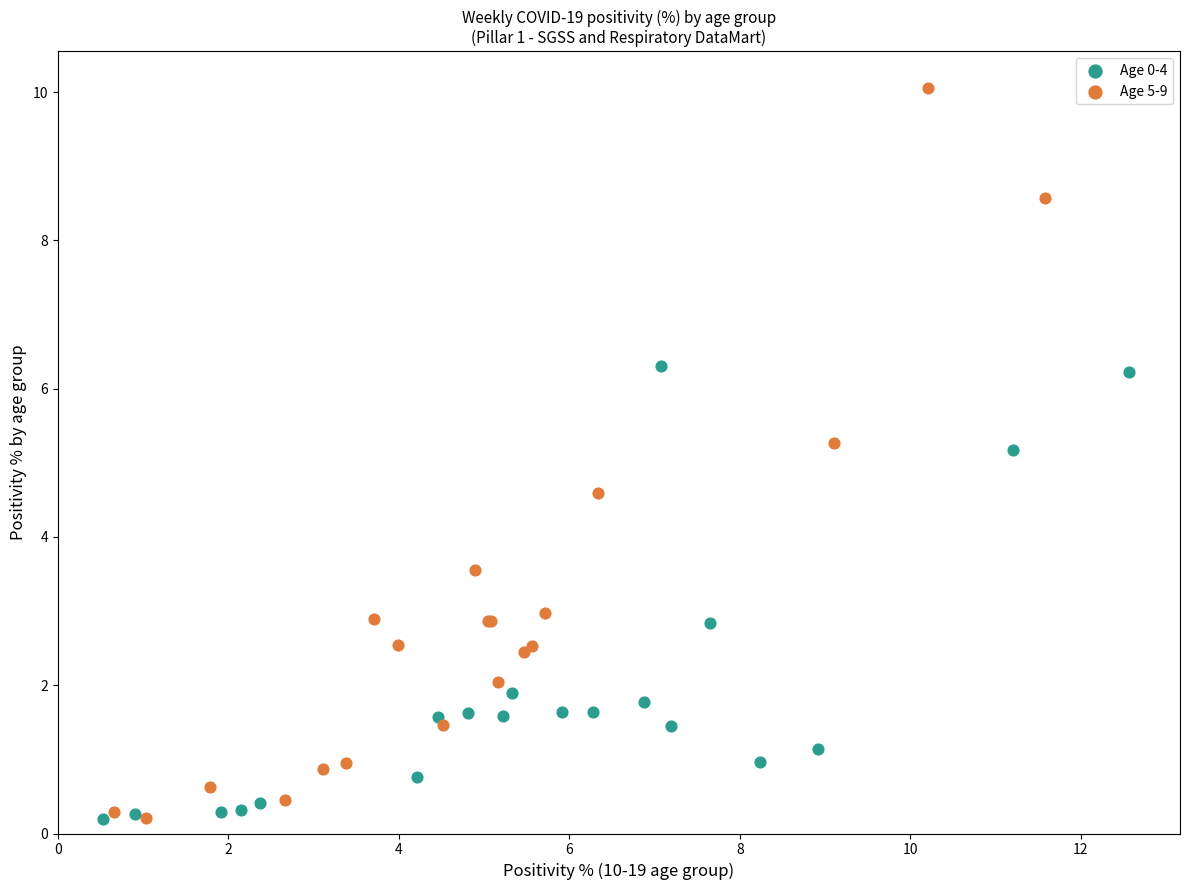

Which series has the widest spread of Y values?

Age 5-9